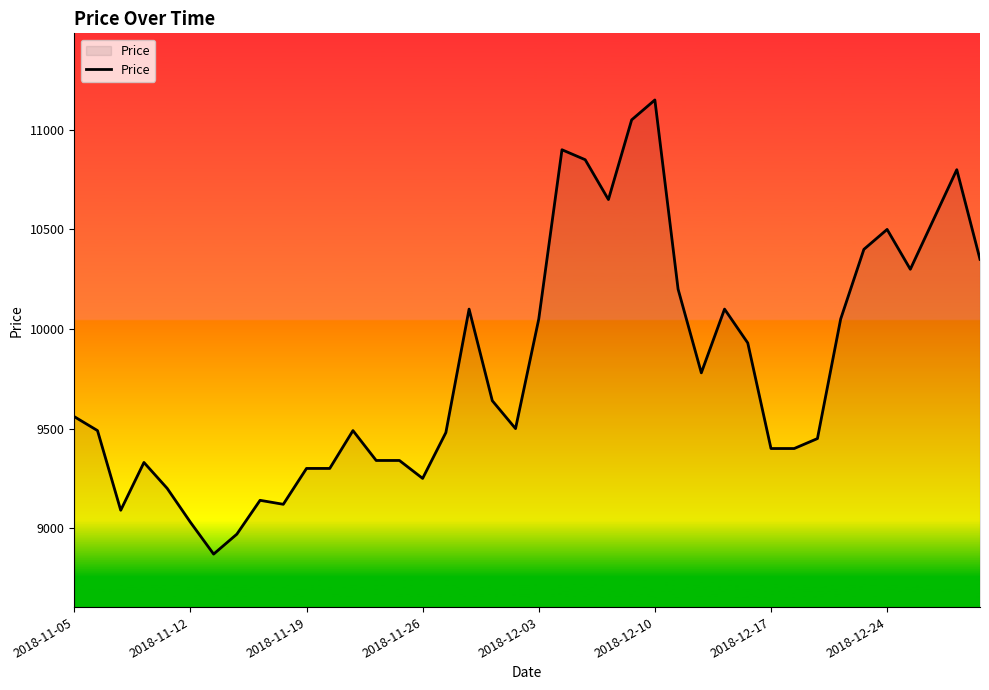

What is the greatest value displayed?

11150